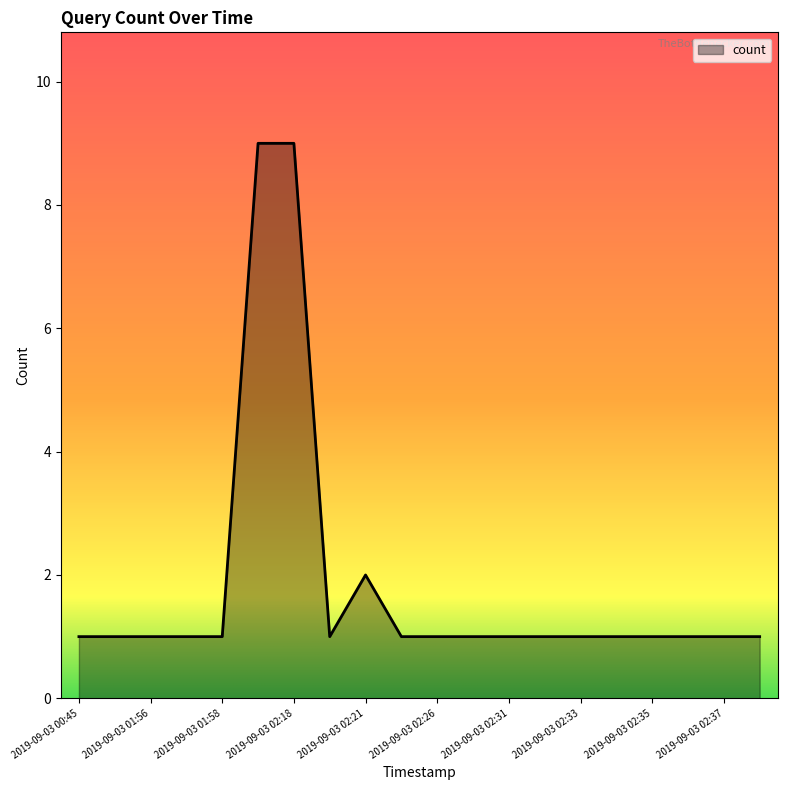

What is the difference between the maximum and minimum values?

8